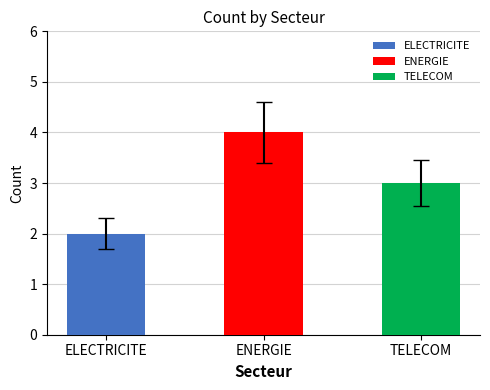

What position from the left is ELECTRICITE?

1